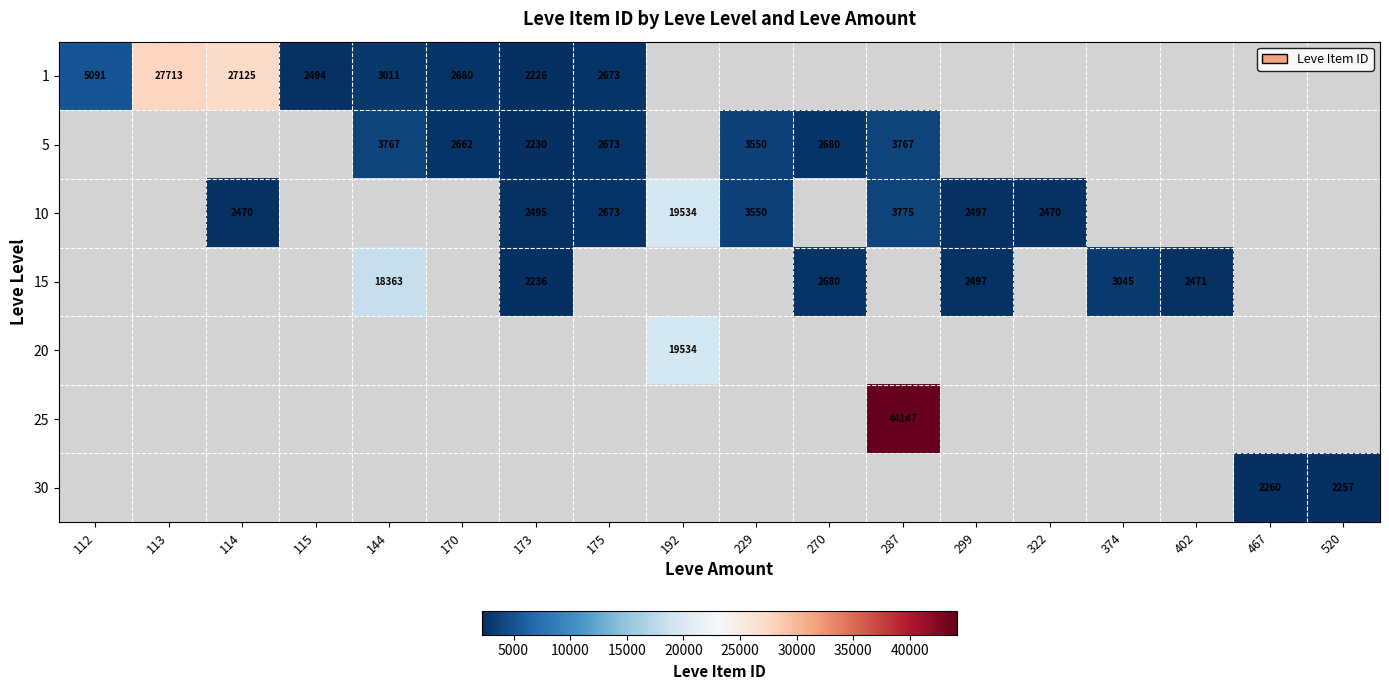

The 10 series shows 2470 at 322. True or false?

True